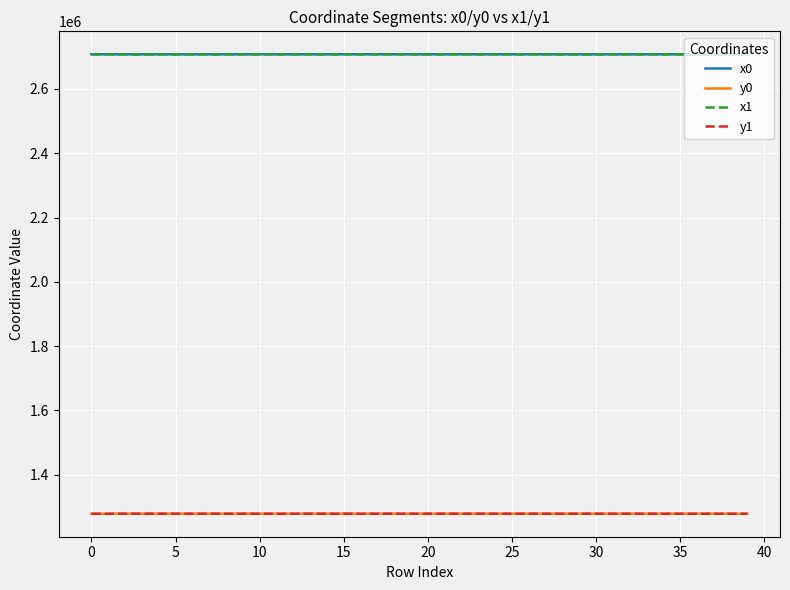

What is the maximum value for x0?

2707681.4